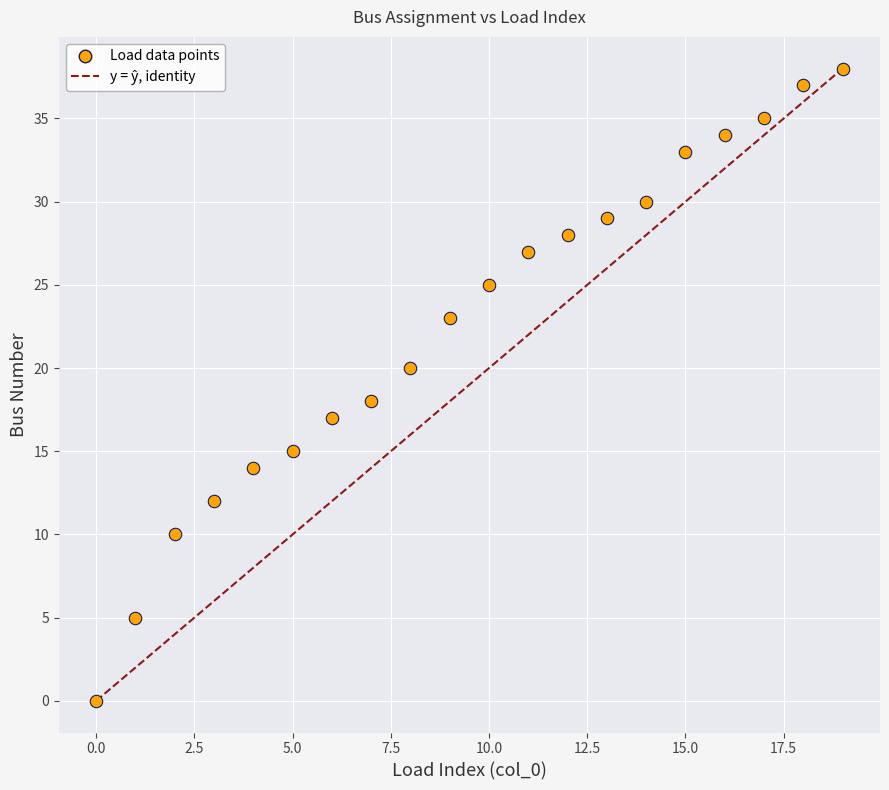

What is the range of Y values (max minus min)?

38